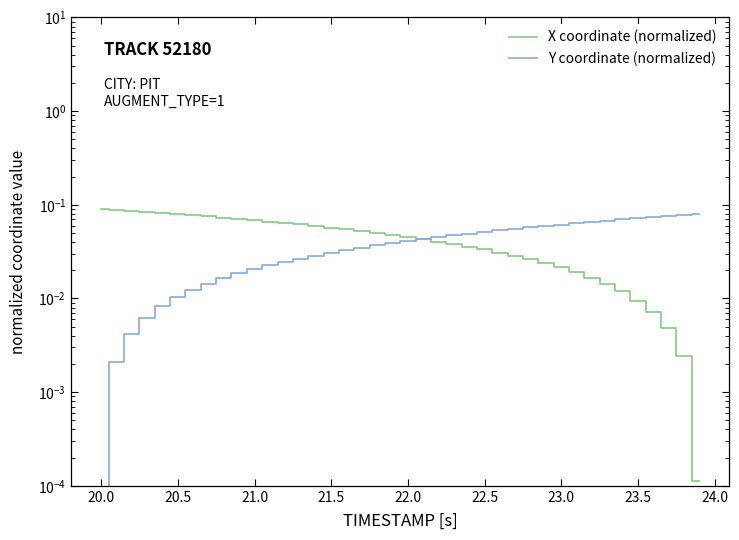

What is the difference between the maximum and second lowest values in the X coordinate (normalized) series?

0.1